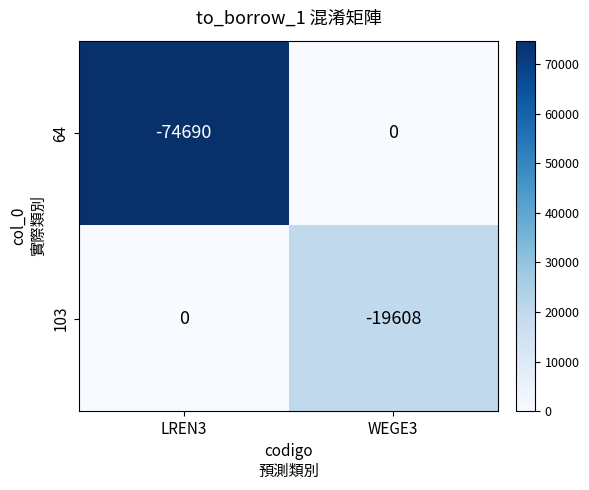

Count the number of categories in the chart.

2